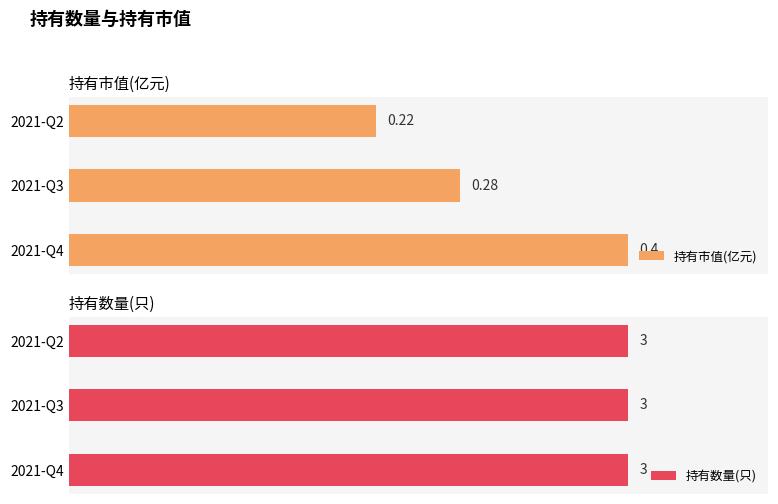

At how many categories does at least one series exceed 0?

3